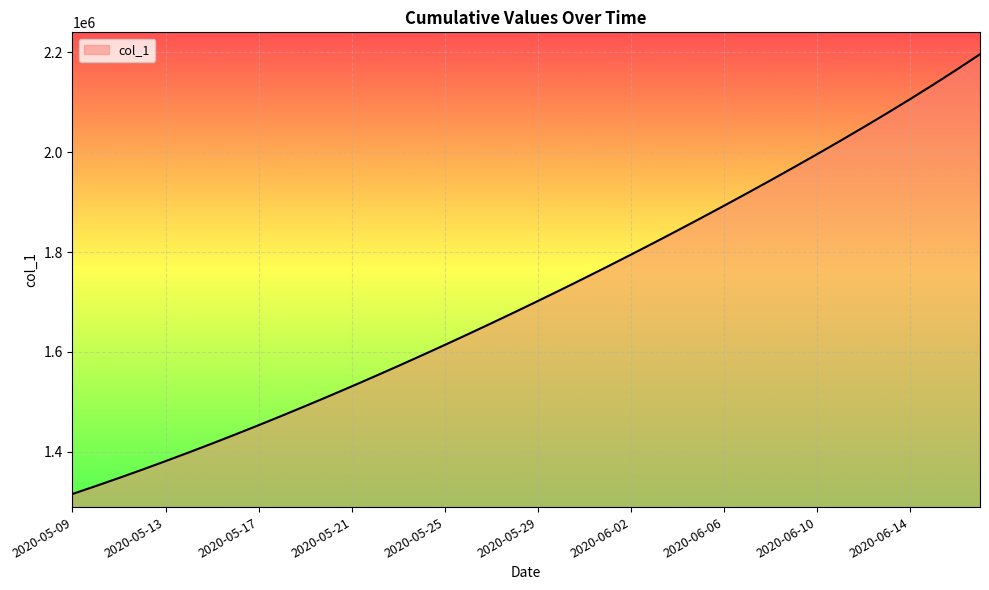

What is the greatest value displayed?

2196441.5